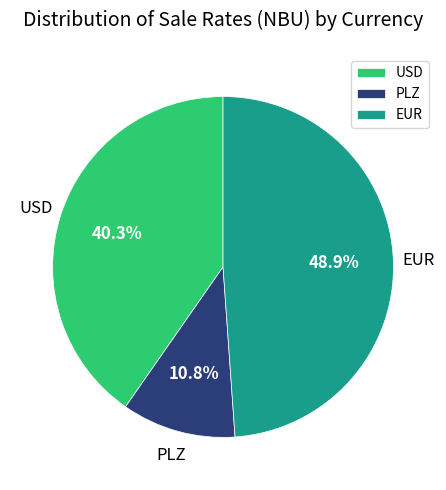

Which has a higher value, USD or EUR?

EUR